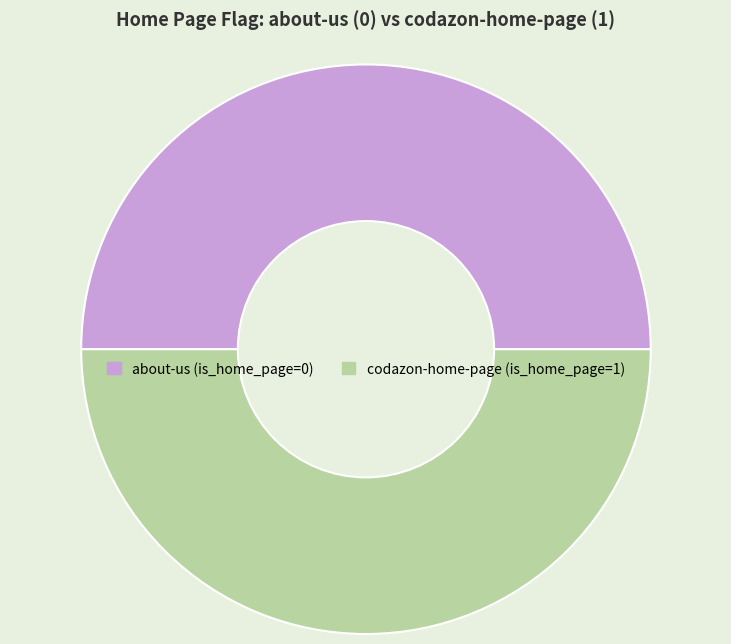

Is the sum of codazon-home-page and about-us greater than half?

Yes